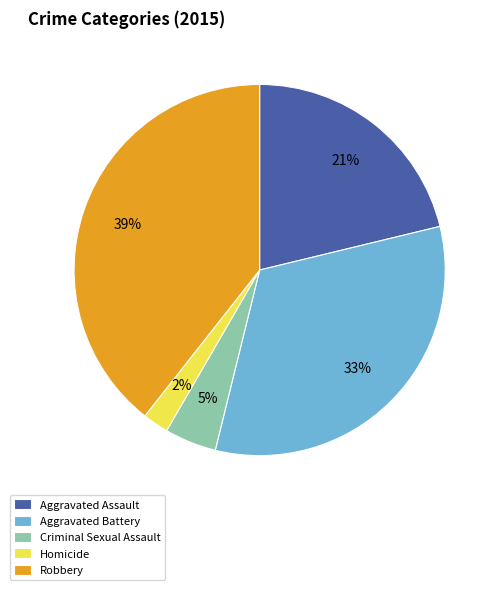

Which slice is the smallest?

Homicide